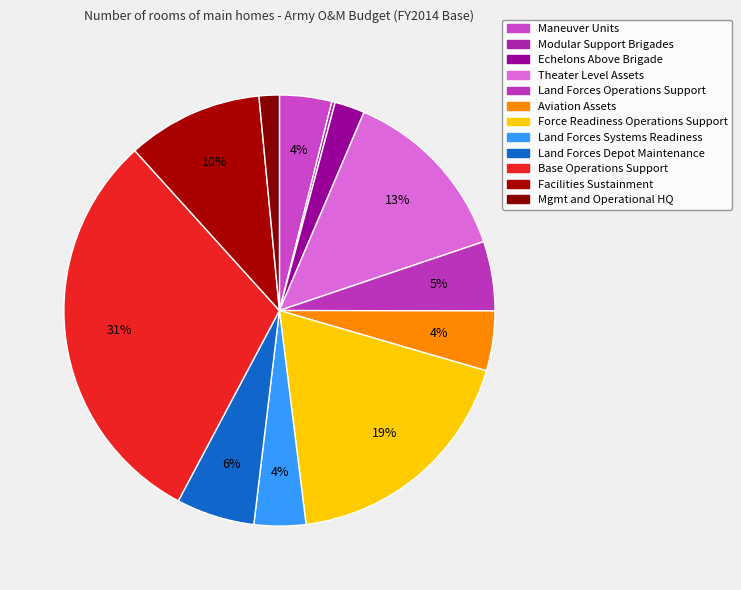

What is the ratio of the value at Maneuver Units to the value at Force Readiness Operations Support?

0.2